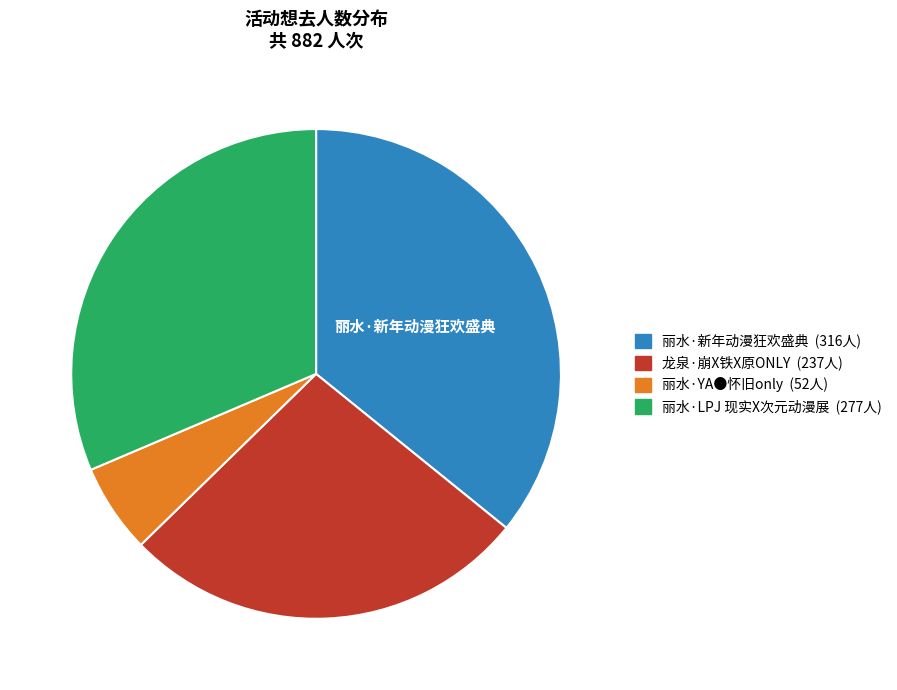

What is the ratio of the value at 丽水·YA●怀旧only to the value at 丽水·新年动漫狂欢盛典?

0.2